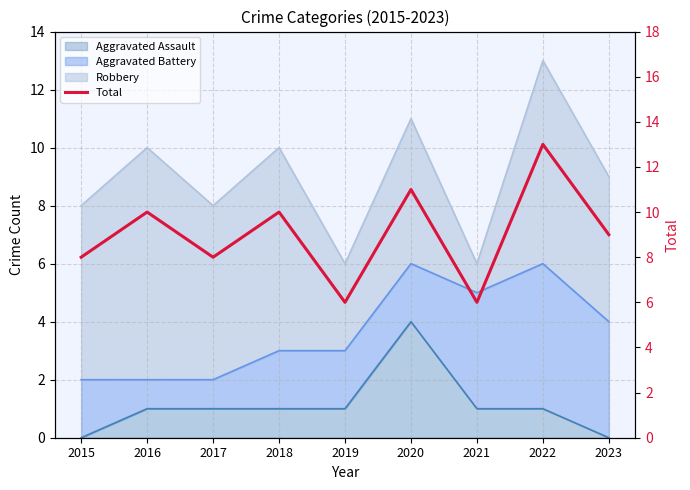

True or false: there are more than 2 points higher than both neighbors.

True